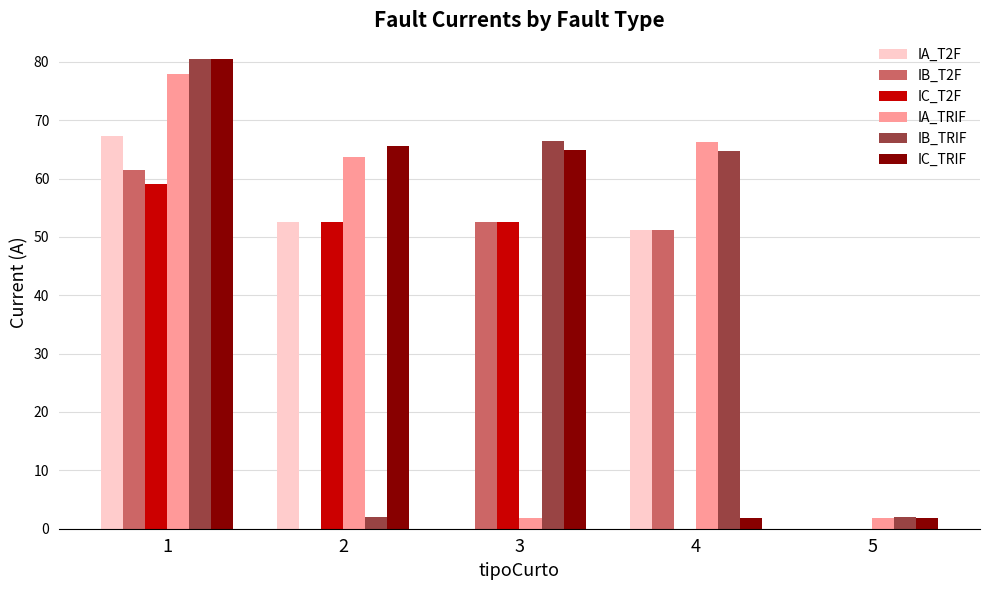

What is the total value across all series at 1?

426.8